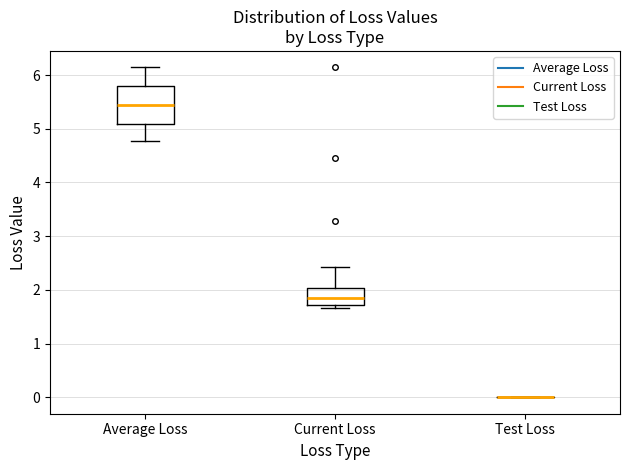

Reading left to right, transcribe this box plot: for each box, give where its median line is, the range the box spans, and where its two whiskers end, as read against the y-axis. The values are not printed on the chart, so give them approximately, as read against the axis.

Average Loss: median 5.4, box 5.1 to 5.8, whiskers 4.8 to 6.1
Current Loss: median 1.8, box 1.7 to 2.0, whiskers 1.7 (just below the box's lower edge) to 2.4
Test Loss: box collapsed to a line at 0.0, whiskers 0.0 to 0.0